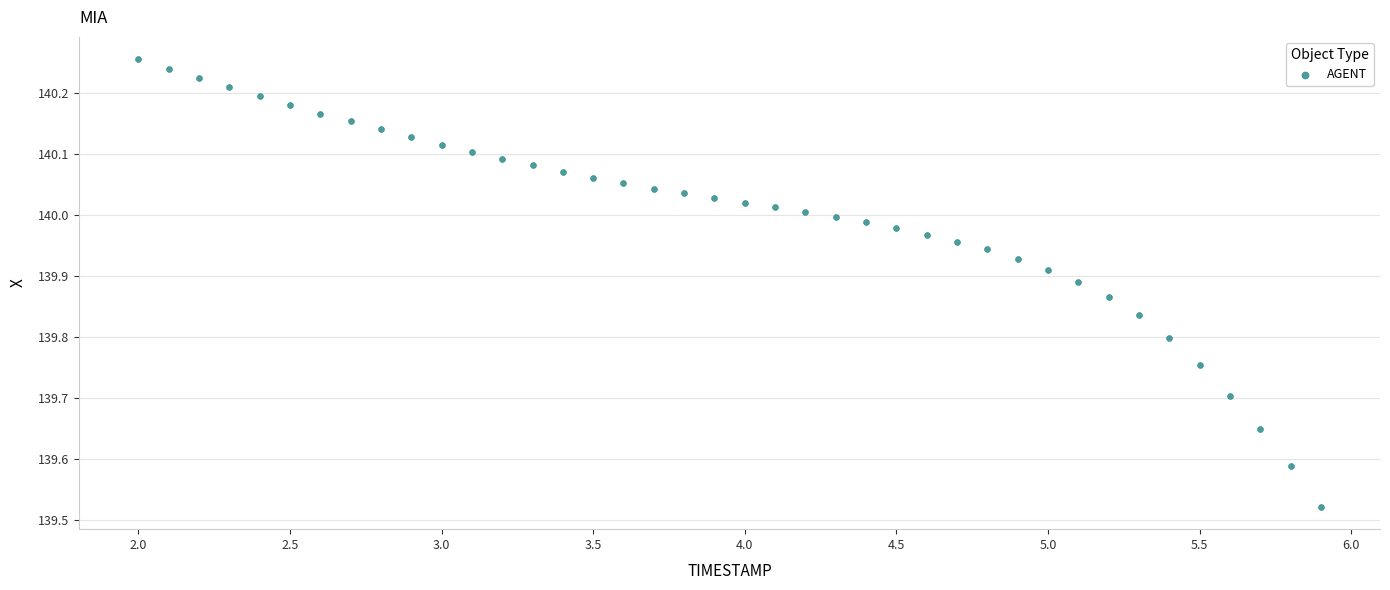

What is the range of Y values (max minus min)?

0.7